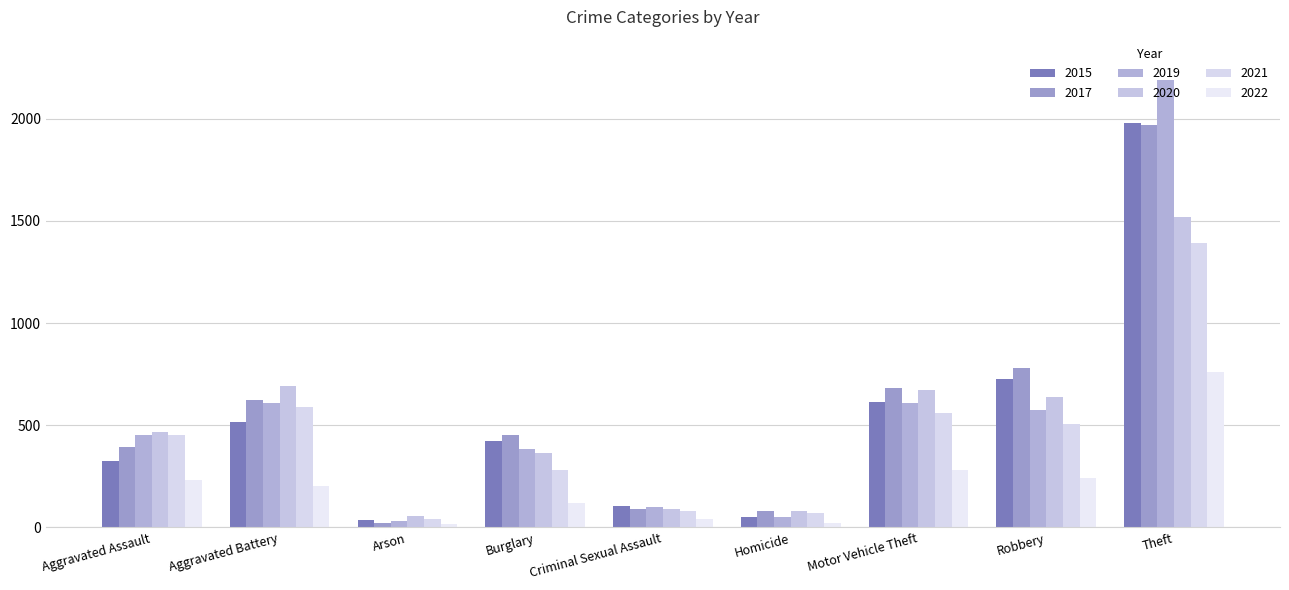

Which series has the widest spread of values?

2019